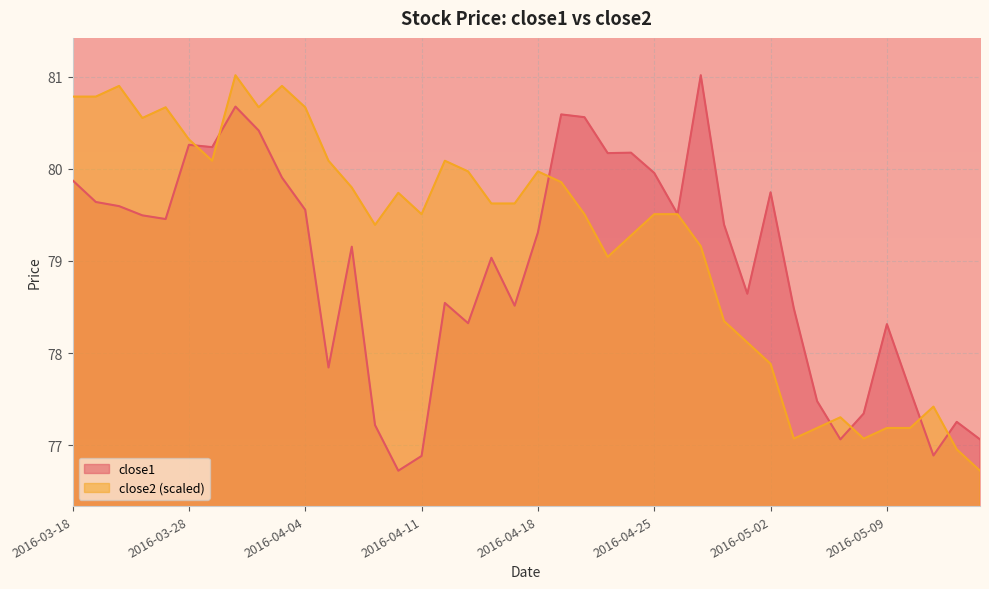

Is the value of close1 at 2016-03-29 greater than the value of close2 at 2016-05-13?

Yes